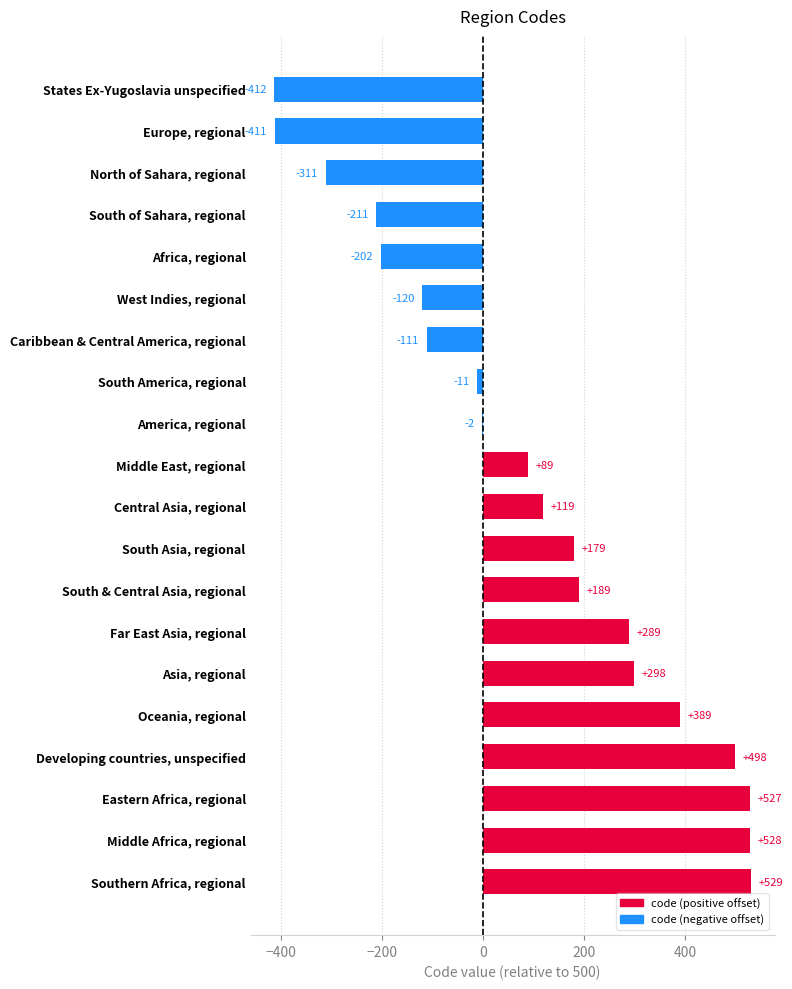

Is it true that the value at North of Sahara, regional is -542?

False